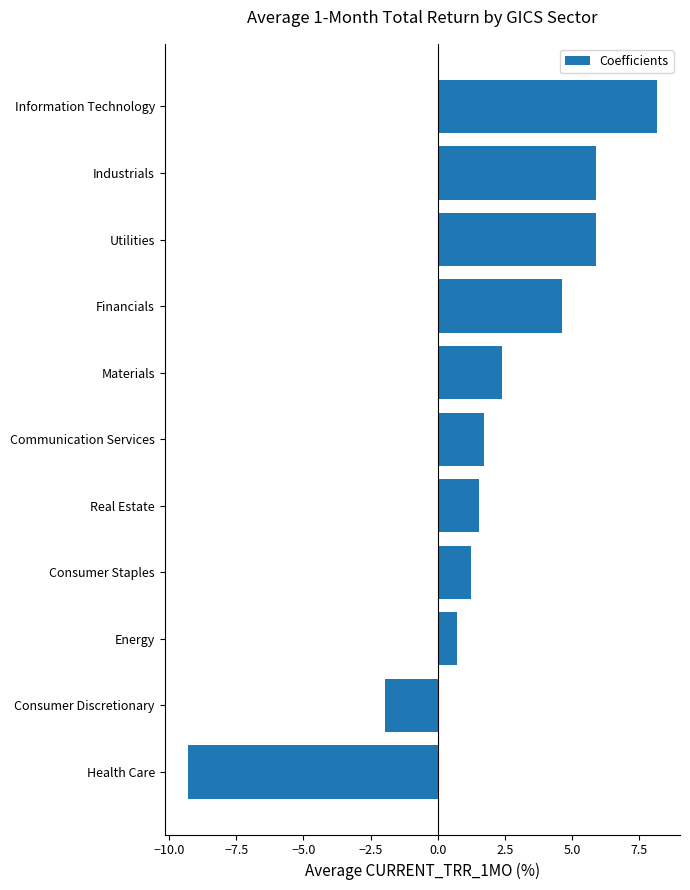

How many positive values are there?

9